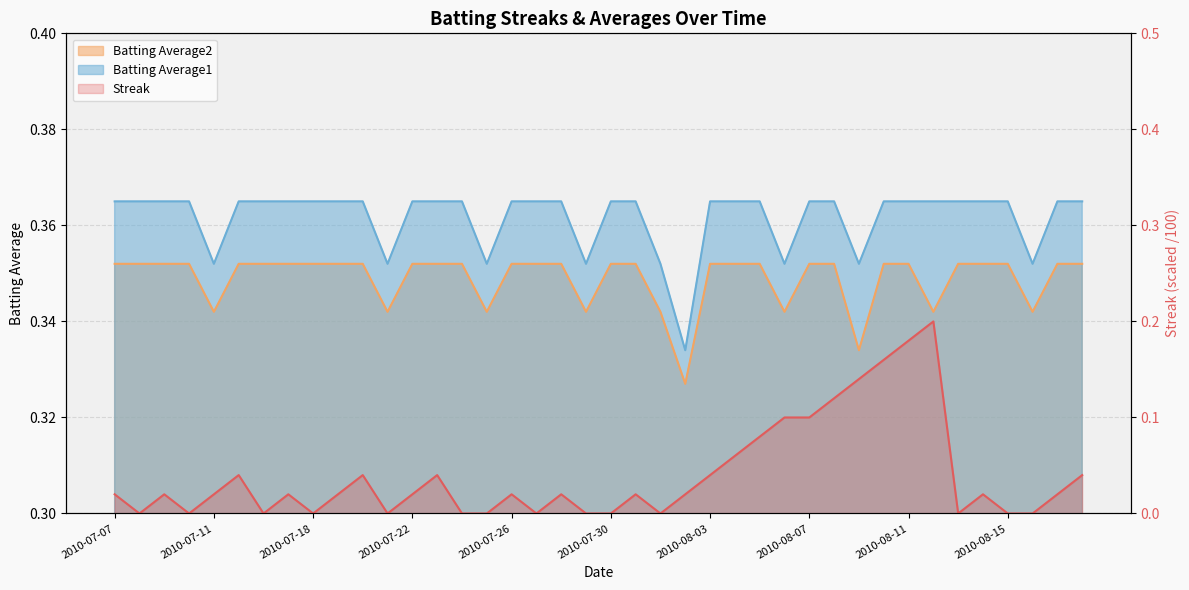

How many categories are shown in the chart?

40